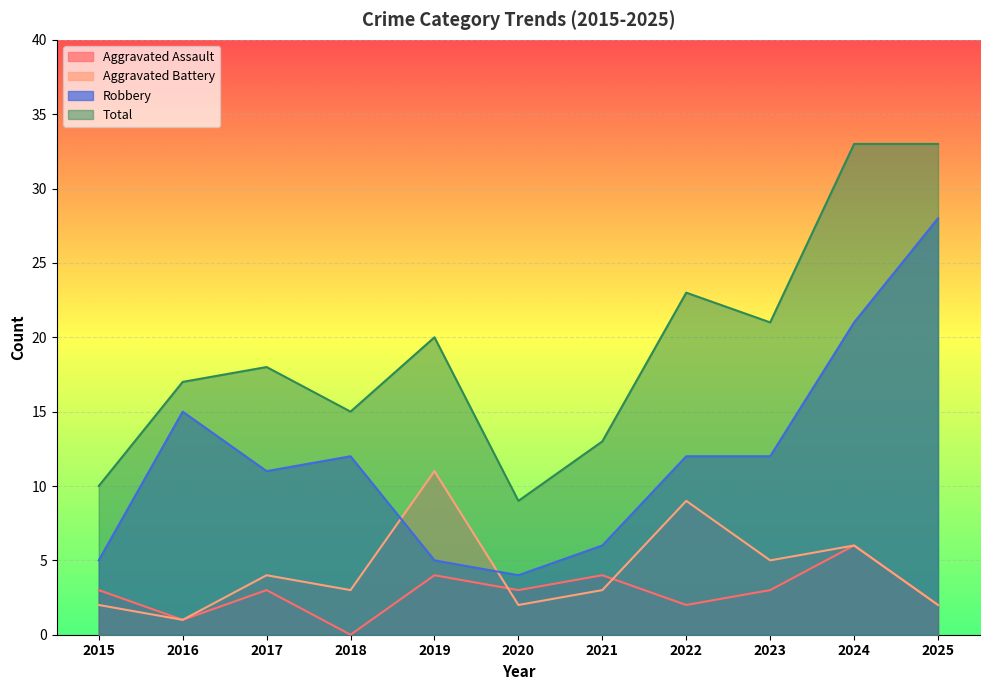

The value of Aggravated Assault at 2018 is 0. True or false?

True